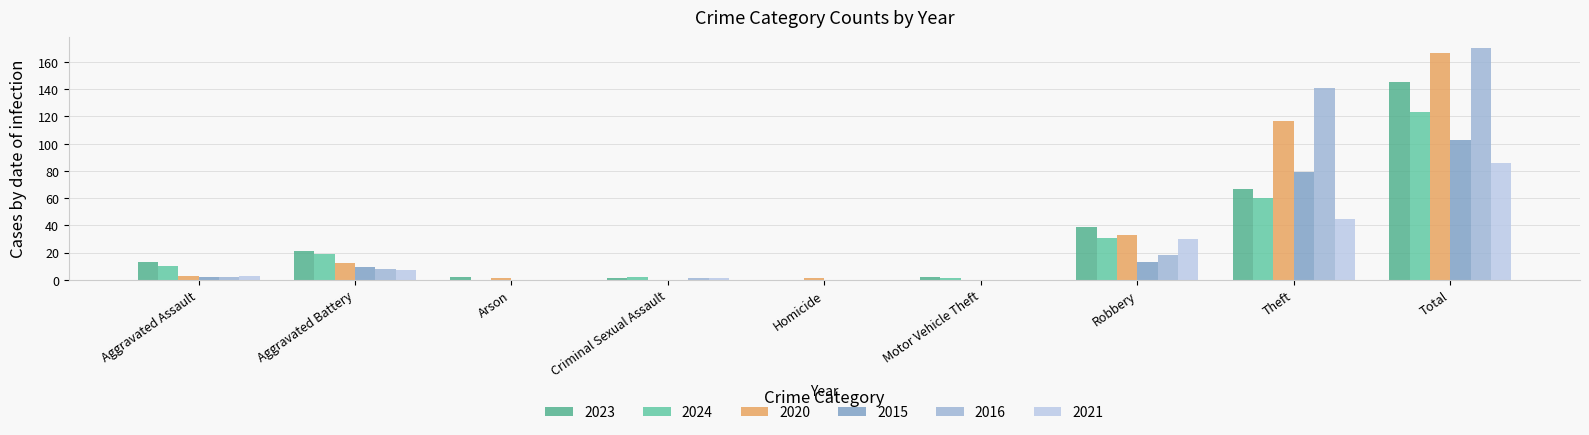

Between Arson and Homicide, which series saw the biggest shift?

2023